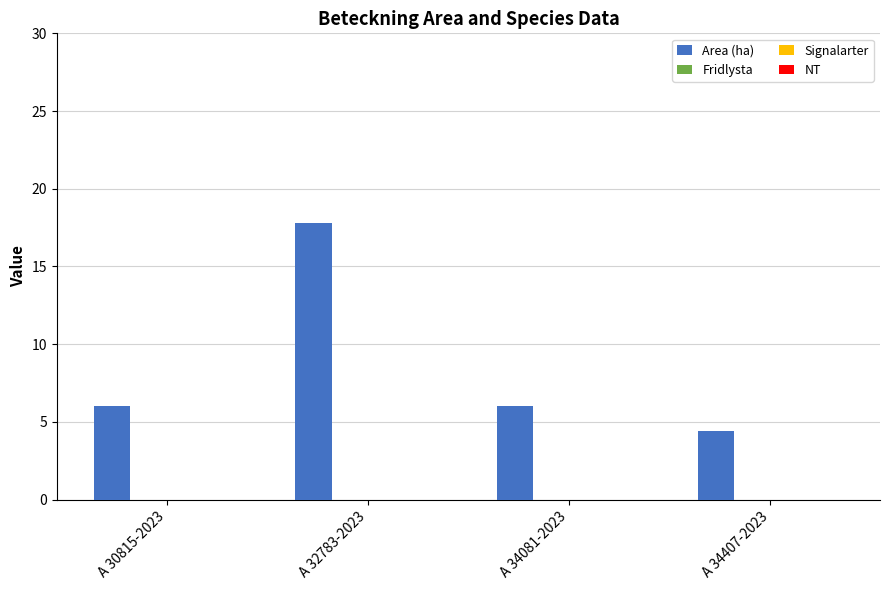

What is the sum of all values?

34.2